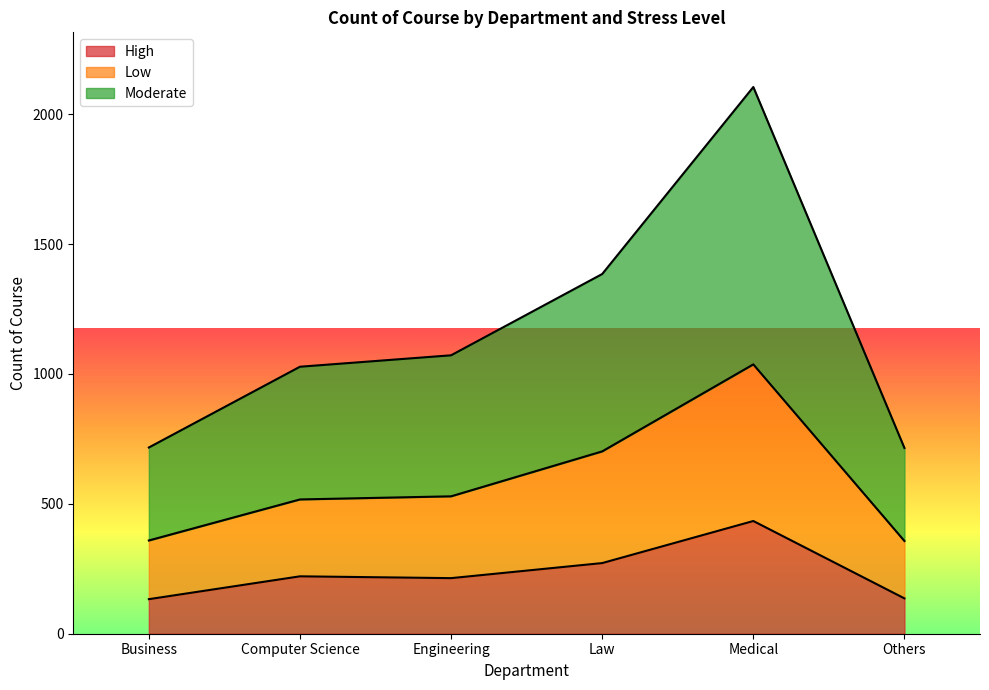

What is the spread (max minus min) of values at Others?

579